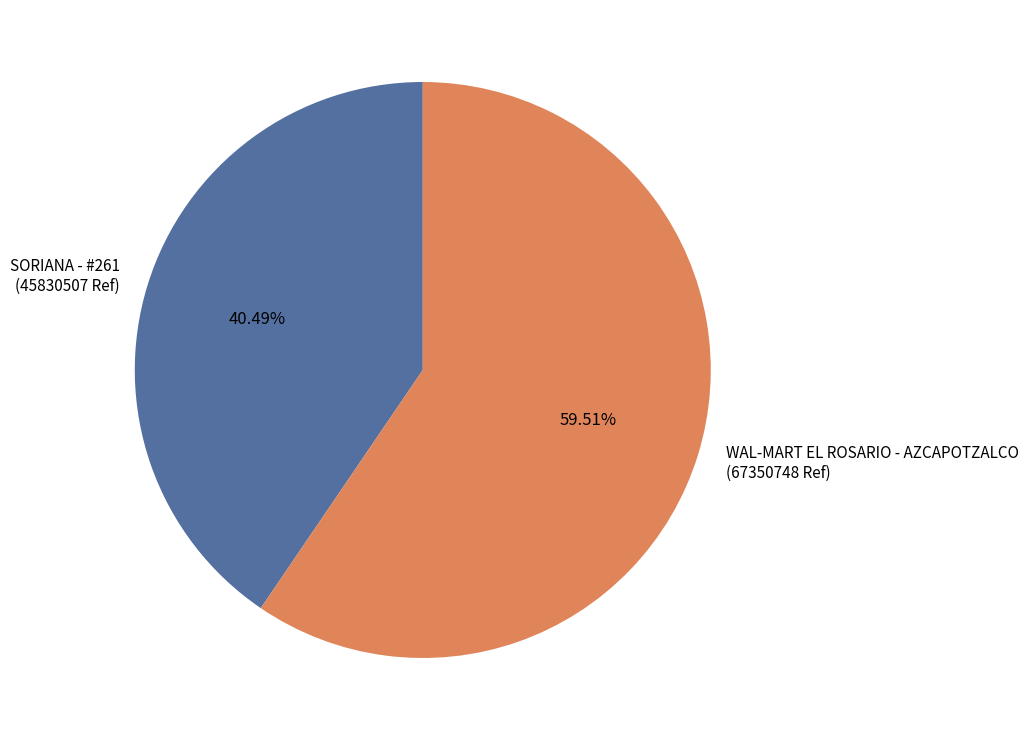

To the nearest percent, what is the average slice percentage?

50%